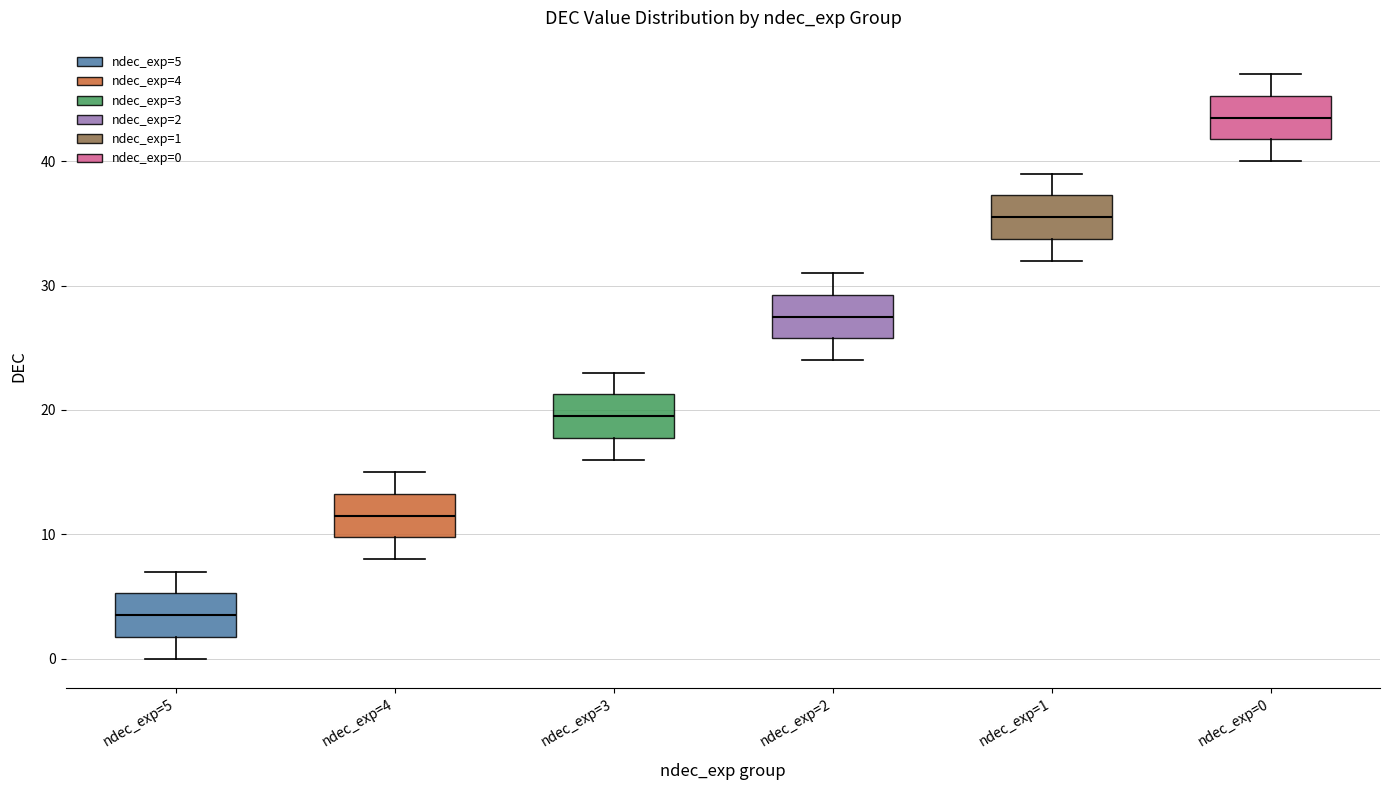

Reading left to right, read every box against the y-axis: the position of its median line, the range the box covers, and the ends of its whiskers. The values are not printed on the chart, so give them approximately, as read against the axis.

ndec_exp=5: median 4, box 2 to 5, whiskers 0 to 7
ndec_exp=4: median 12, box 10 to 13, whiskers 8 to 15
ndec_exp=3: median 20, box 18 to 21, whiskers 16 to 23
ndec_exp=2: median 28, box 26 to 29, whiskers 24 to 31
ndec_exp=1: median 36, box 34 to 37, whiskers 32 to 39
ndec_exp=0: median 44, box 42 to 45, whiskers 40 to 47